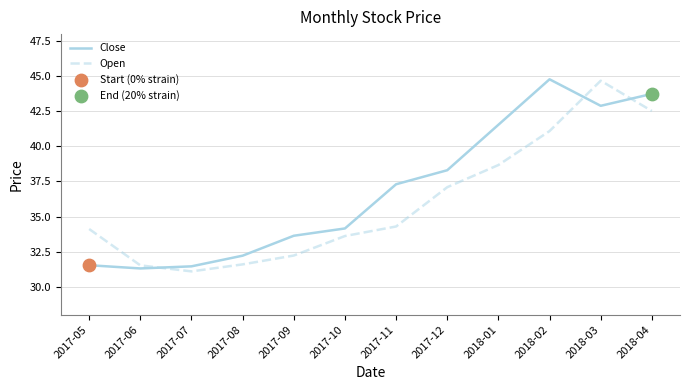

At which category is the sum across all series the highest?

2018-03